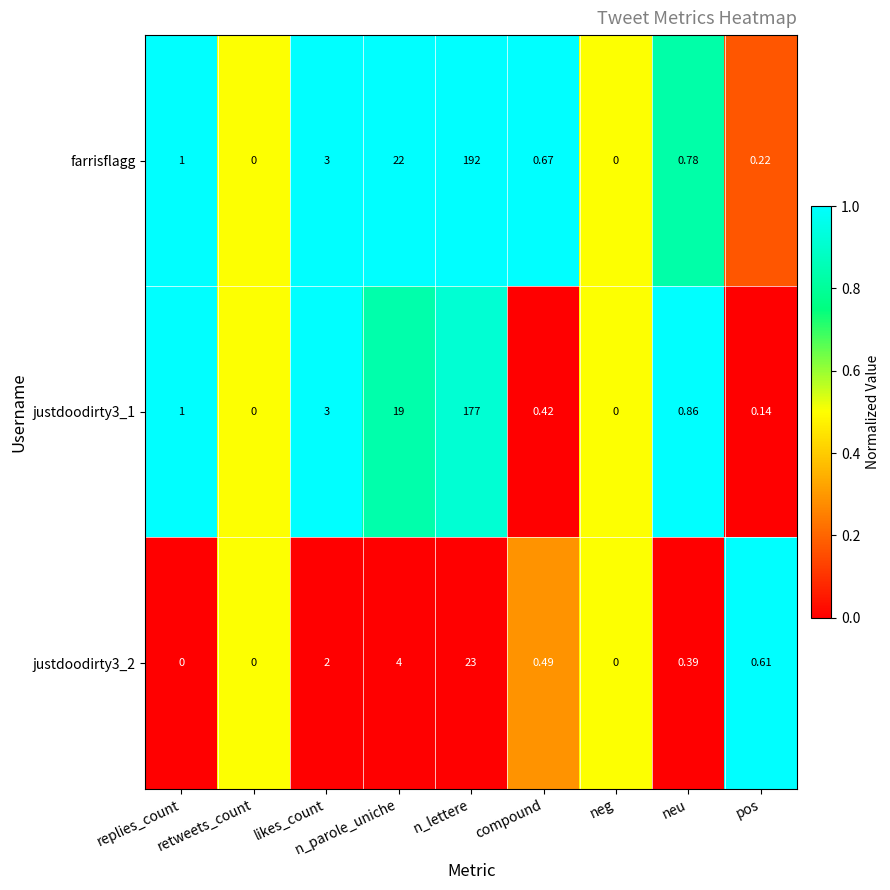

Which series has the largest total across all categories?

farrisflagg